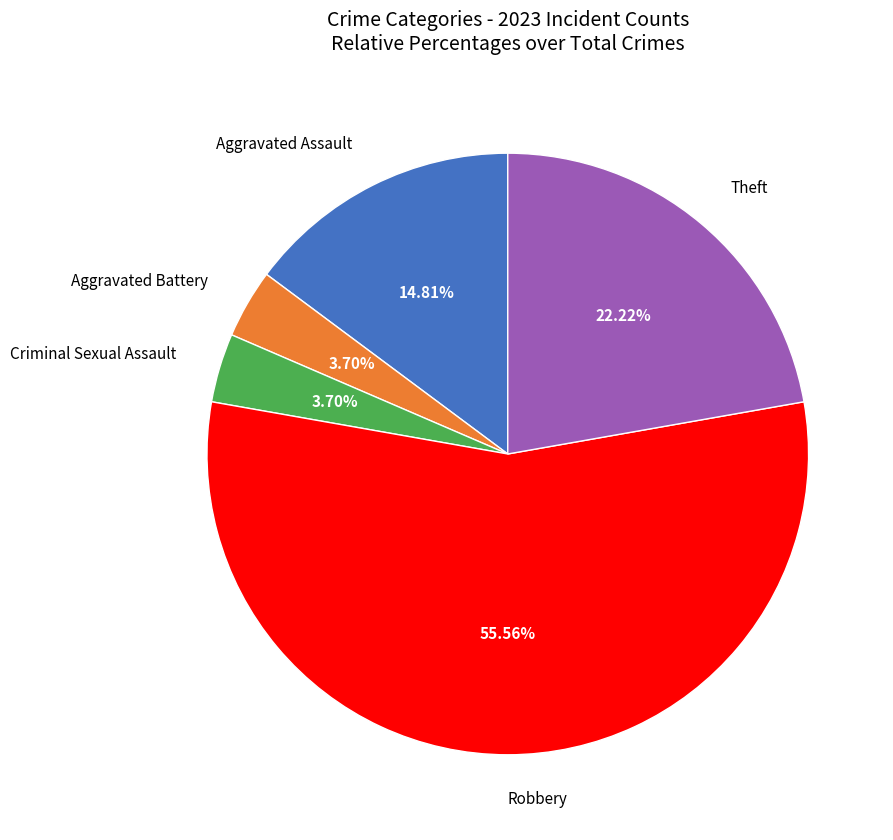

To the nearest percent, what portion does Criminal Sexual Assault represent?

4%